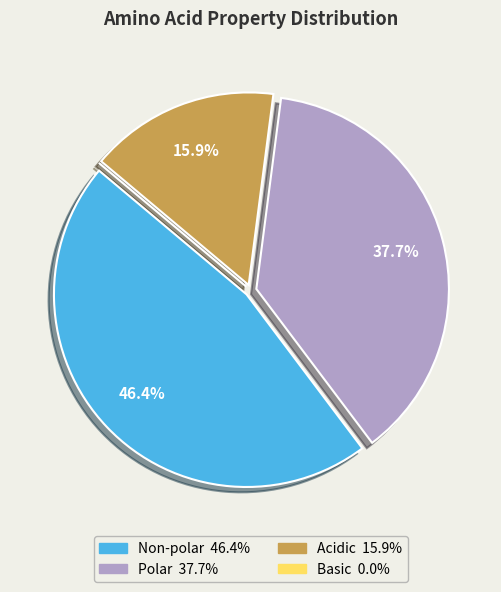

Does any single category account for the majority?

No